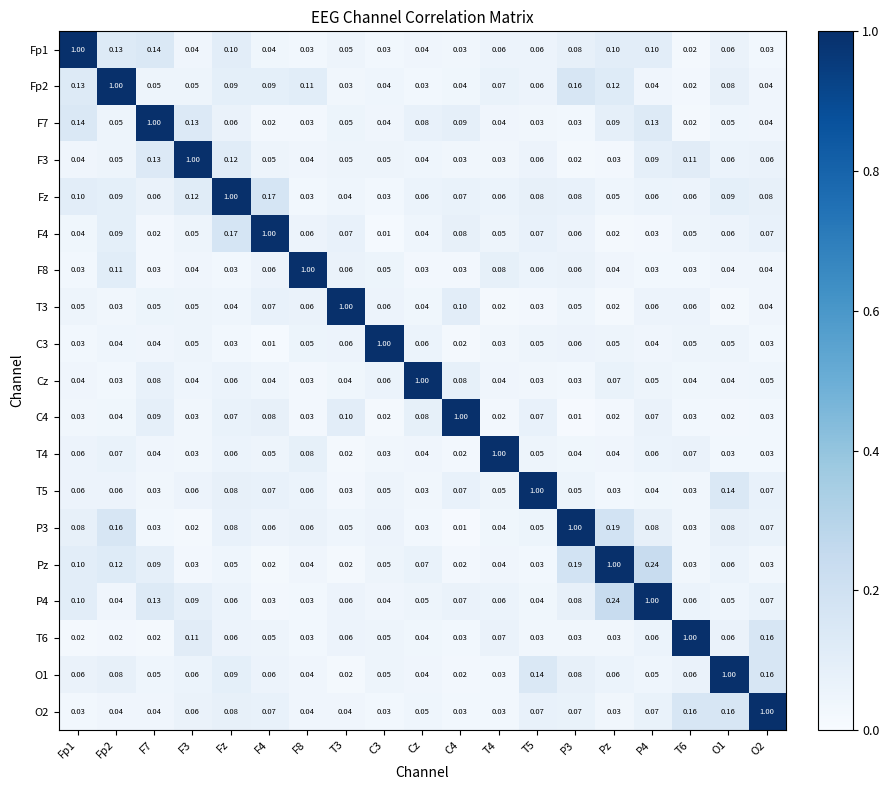

At which category is the sum across all series the highest?

Fz